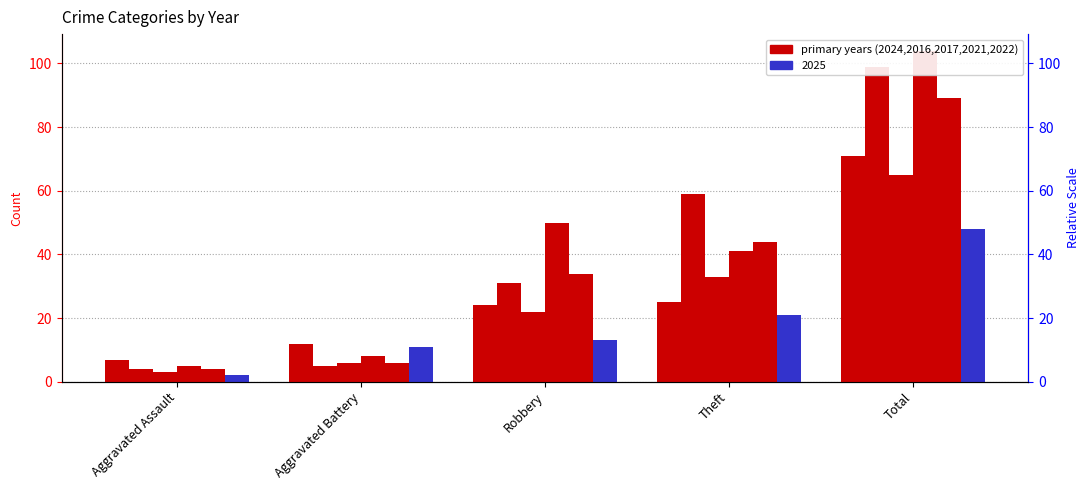

Rank the series at Aggravated Assault from highest to lowest value.

2024, 2021, 2016, 2022, 2017, 2025